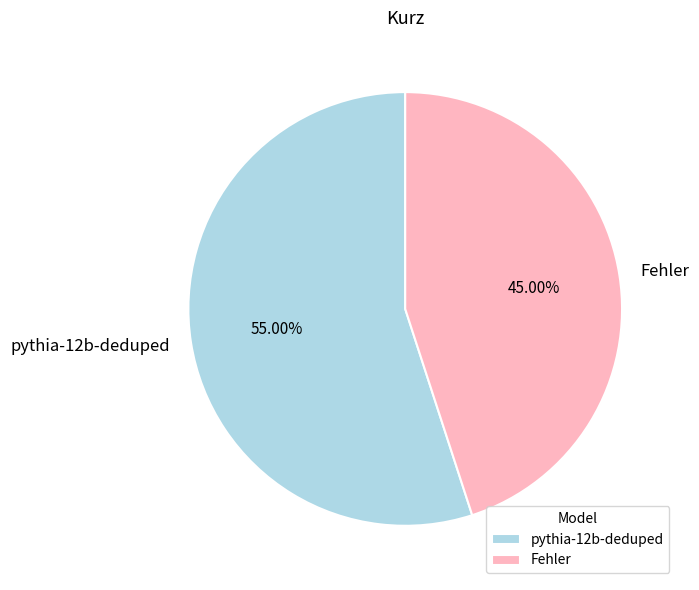

Count the number of slices in the pie.

2